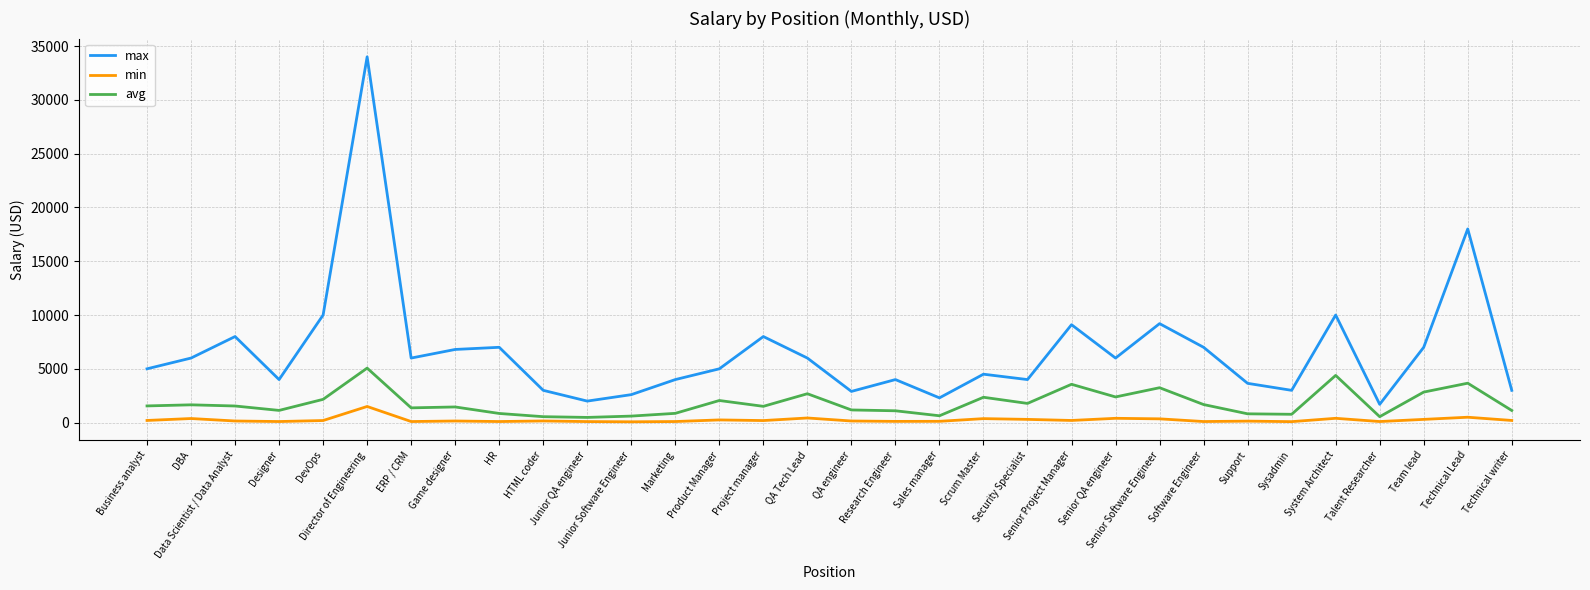

List the series in order of their overall mean, highest first.

max, avg, min